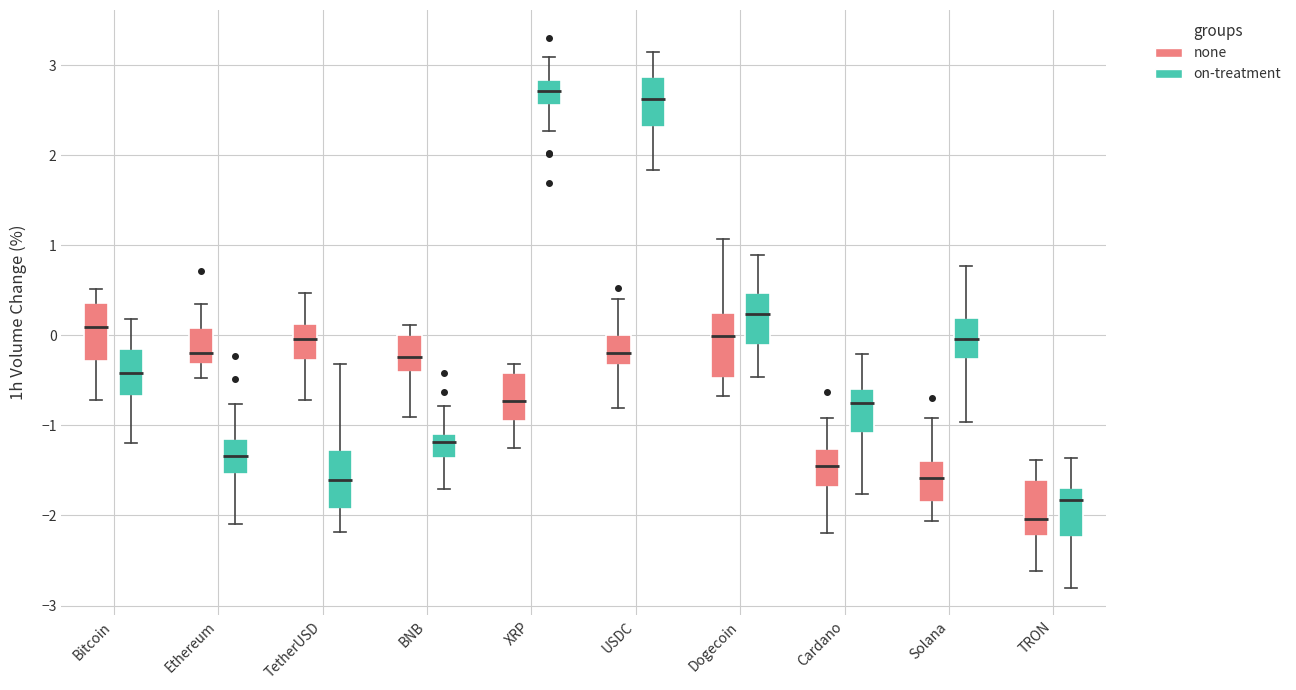

Reading left to right, transcribe this box plot: for each box, give where its median line is, the range the box spans, and where its two whiskers end, as read against the y-axis. The values are not printed on the chart, so give them approximately, as read against the axis.

Bitcoin (none): median 0.1, box -0.3 to 0.4, whiskers -0.7 to 0.5
Bitcoin (on-treatment): median -0.4, box -0.7 to -0.2, whiskers -1.2 to 0.2
Ethereum (none): median -0.2, box -0.3 to 0.1, whiskers -0.5 to 0.3
Ethereum (on-treatment): median -1.3, box -1.5 to -1.1, whiskers -2.1 to -0.8
TetherUSD (none): median 0.0, box -0.3 to 0.1, whiskers -0.7 to 0.5
TetherUSD (on-treatment): median -1.6, box -1.9 to -1.3, whiskers -2.2 to -0.3
BNB (none): median -0.2, box -0.4 to 0.0, whiskers -0.9 to 0.1
BNB (on-treatment): median -1.2, box -1.4 to -1.1, whiskers -1.7 to -0.8
XRP (none): median -0.7, box -1.0 to -0.4, whiskers -1.3 to -0.3
XRP (on-treatment): median 2.7, box 2.6 to 2.8, whiskers 2.3 to 3.1
USDC (none): median -0.2, box -0.3 to 0.0, whiskers -0.8 to 0.4
USDC (on-treatment): median 2.6, box 2.3 to 2.9, whiskers 1.8 to 3.1
Dogecoin (none): median 0.0, box -0.5 to 0.2, whiskers -0.7 to 1.1
Dogecoin (on-treatment): median 0.2, box -0.1 to 0.5, whiskers -0.5 to 0.9
Cardano (none): median -1.5, box -1.7 to -1.3, whiskers -2.2 to -0.9
Cardano (on-treatment): median -0.7, box -1.1 to -0.6, whiskers -1.8 to -0.2
Solana (none): median -1.6, box -1.8 to -1.4, whiskers -2.1 to -0.9
Solana (on-treatment): median 0.0, box -0.3 to 0.2, whiskers -1.0 to 0.8
TRON (none): median -2.0, box -2.2 to -1.6, whiskers -2.6 to -1.4
TRON (on-treatment): median -1.8, box -2.2 to -1.7, whiskers -2.8 to -1.4